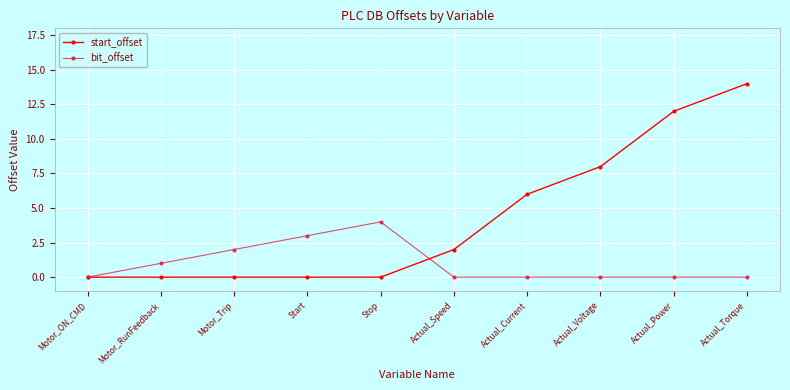

What are all the series names shown in the legend?

start_offset, bit_offset